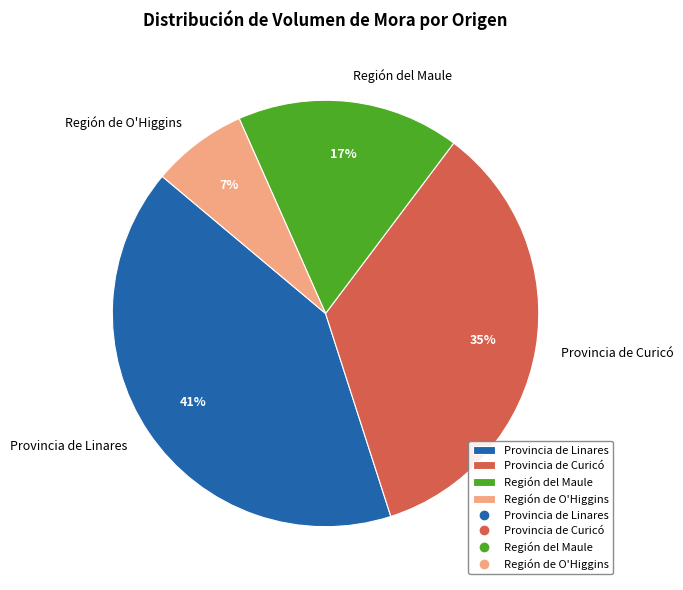

To the nearest percent, what is the average slice percentage?

25%